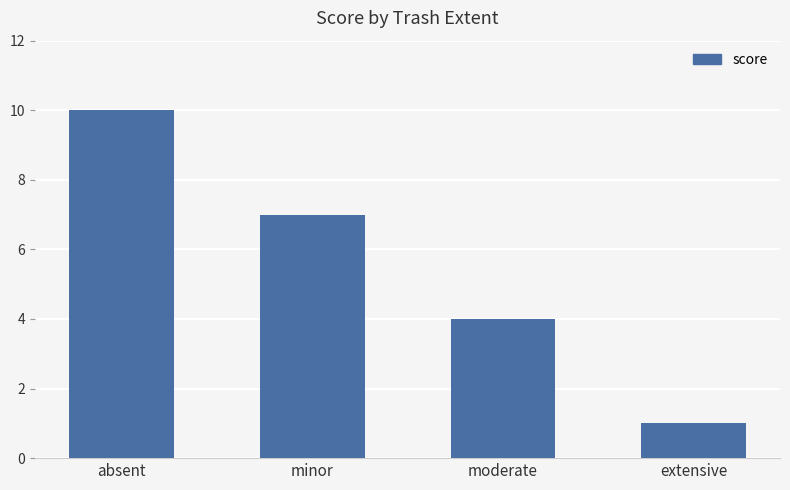

Between extensive and moderate, which is larger?

moderate